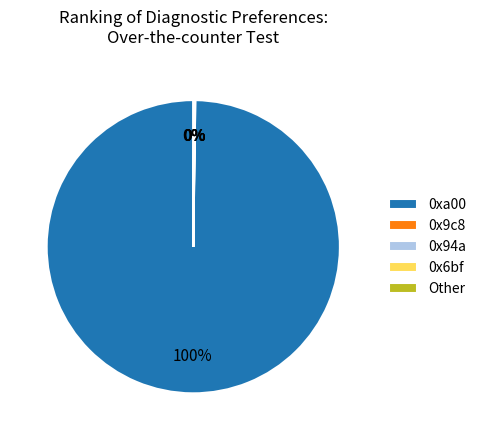

To the nearest percent, what portion does 0xa00 represent?

100%